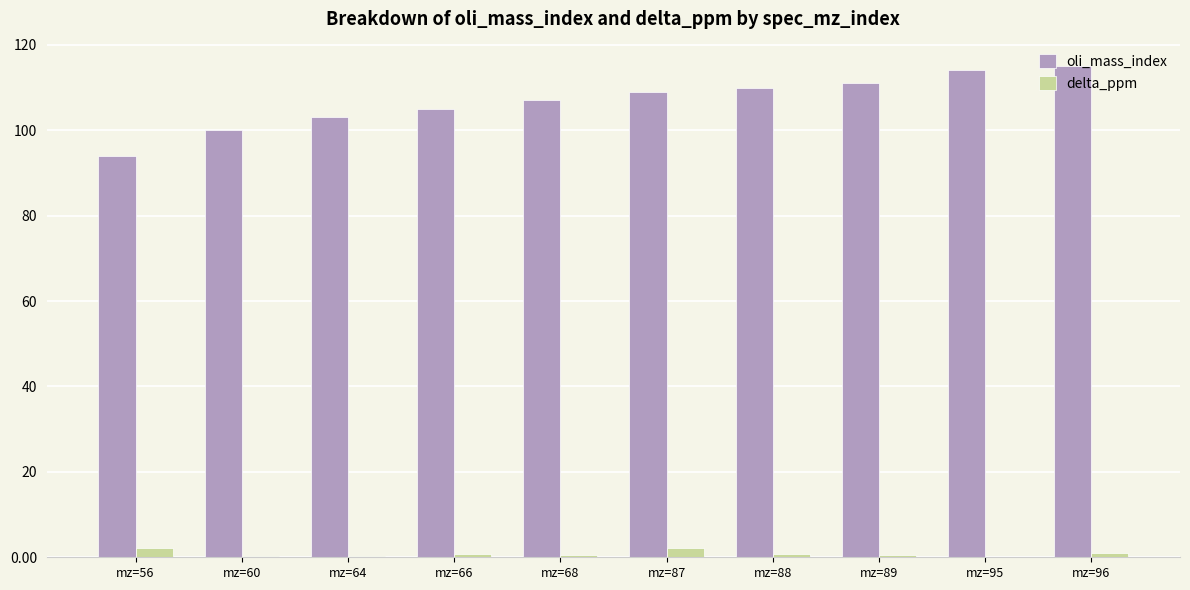

What is the highest value of the oli_mass_index series?

115.0